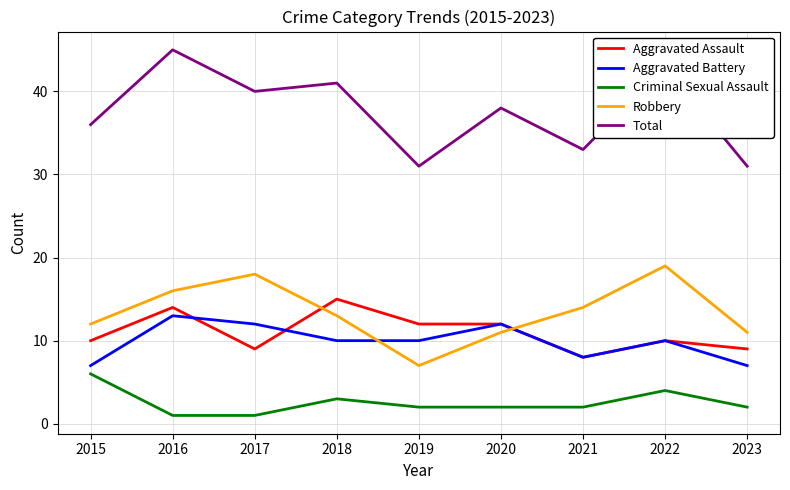

Is this an area chart (filled region under the line)?

No